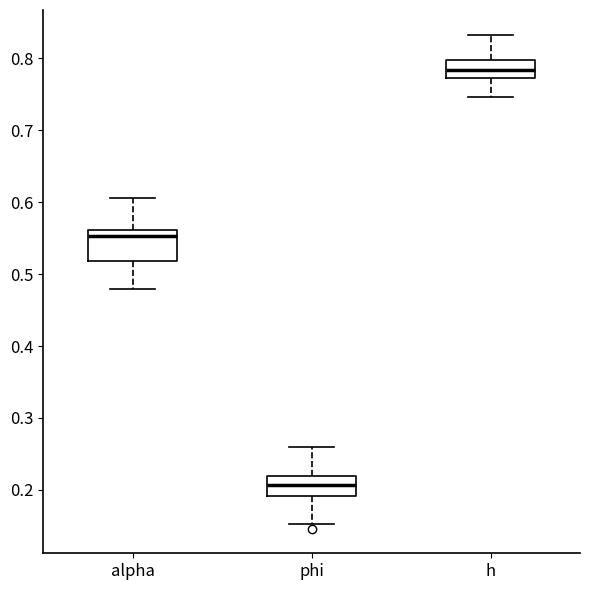

Comparing the boxes themselves (not the whiskers), which one is the tallest?

alpha